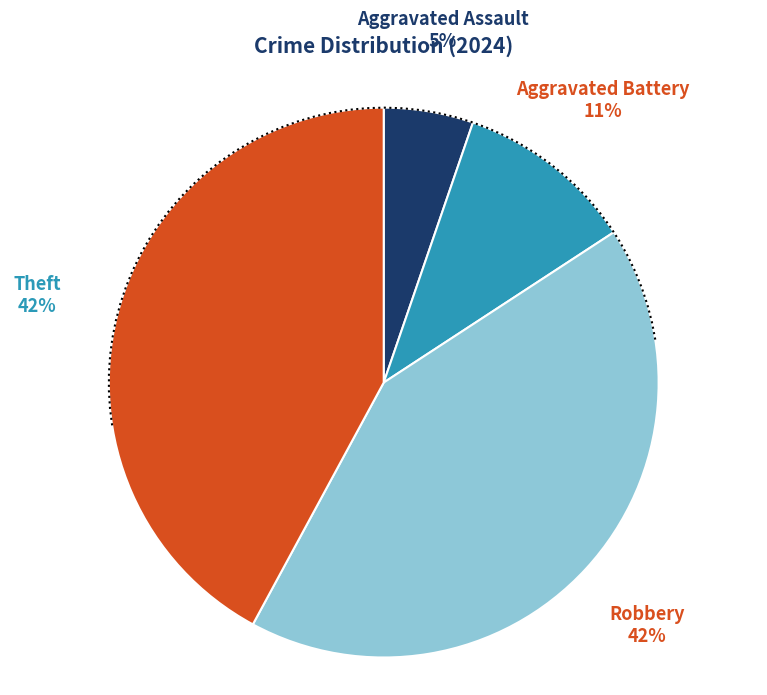

Rank the categories by value from highest to lowest.

Robbery, Theft, Aggravated Battery, Aggravated Assault